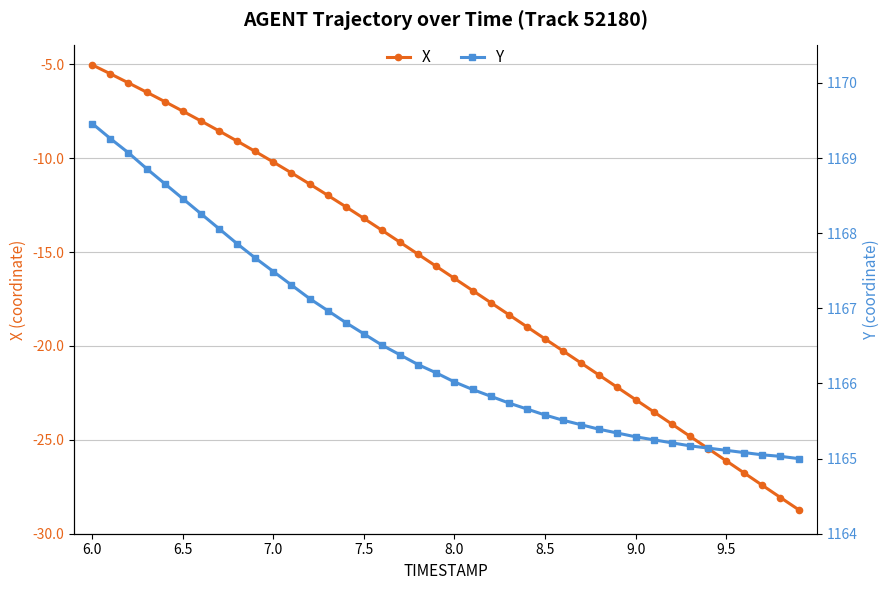

How many lines are shown in the chart?

2